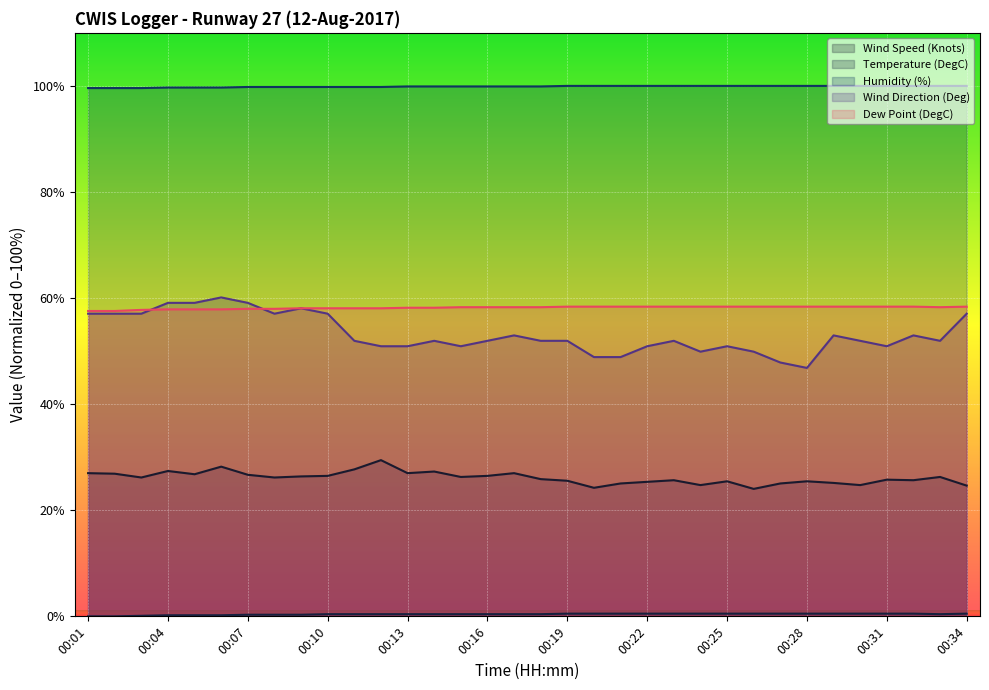

Which label corresponds to the smallest value in the chart?

00:01